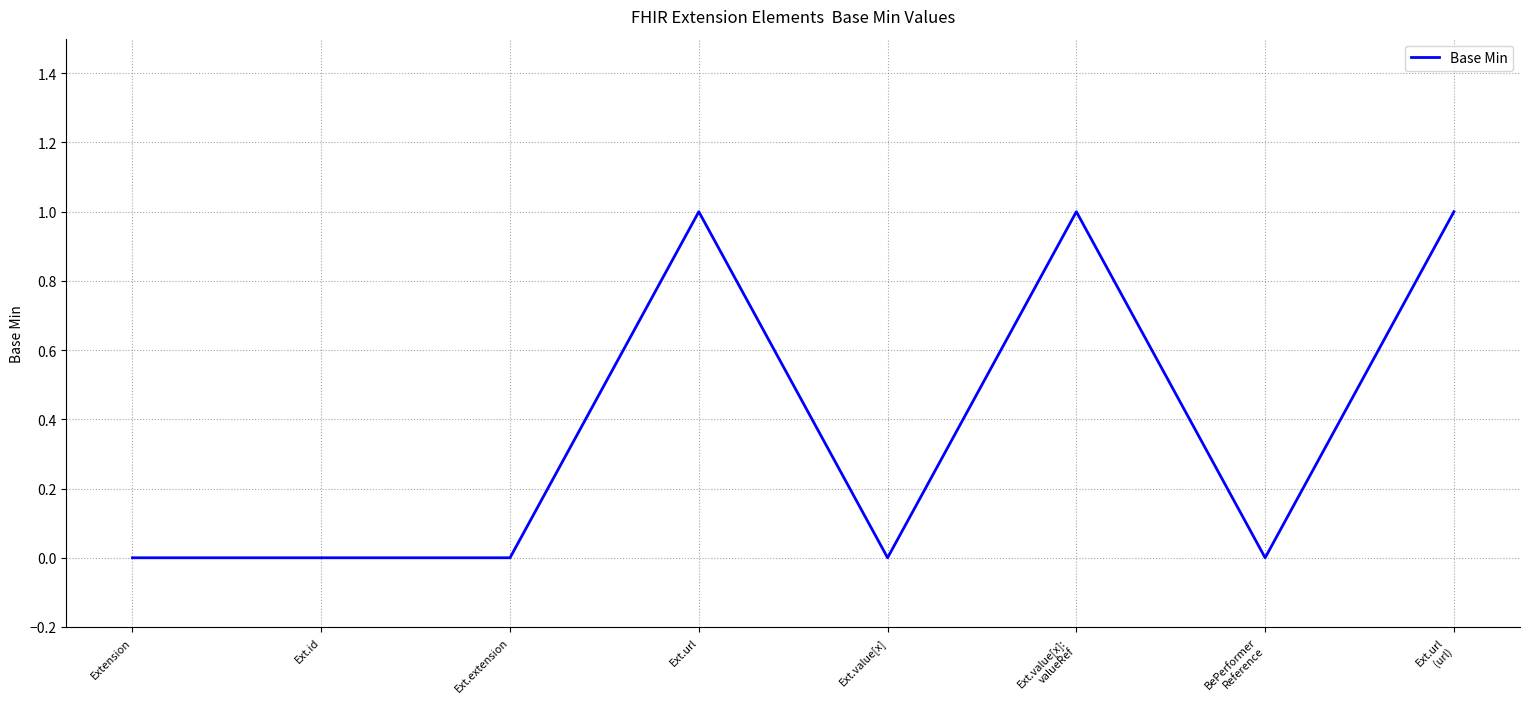

What position from the right is Extension?

8